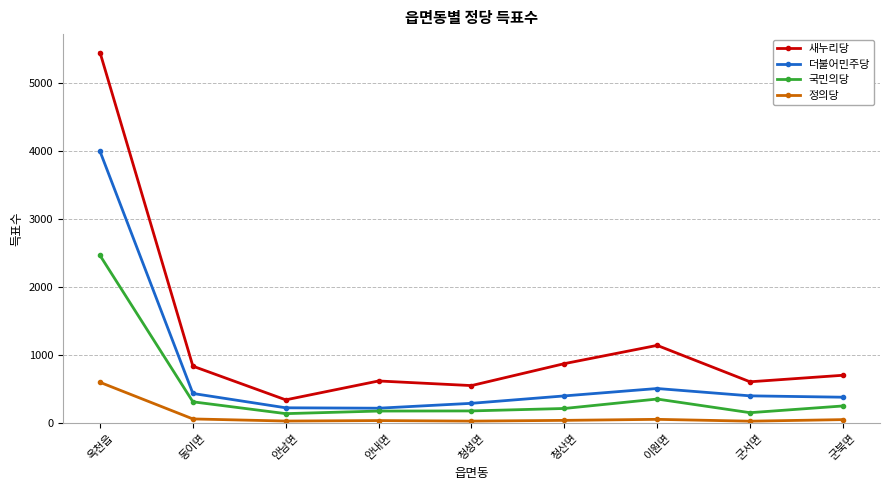

What is the maximum value for 정의당?

597